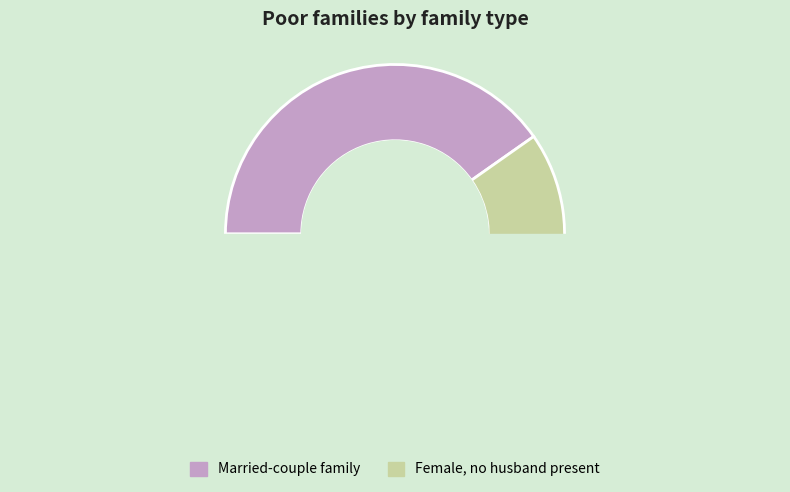

True or false: 0 accounts for 6% of the total.

False